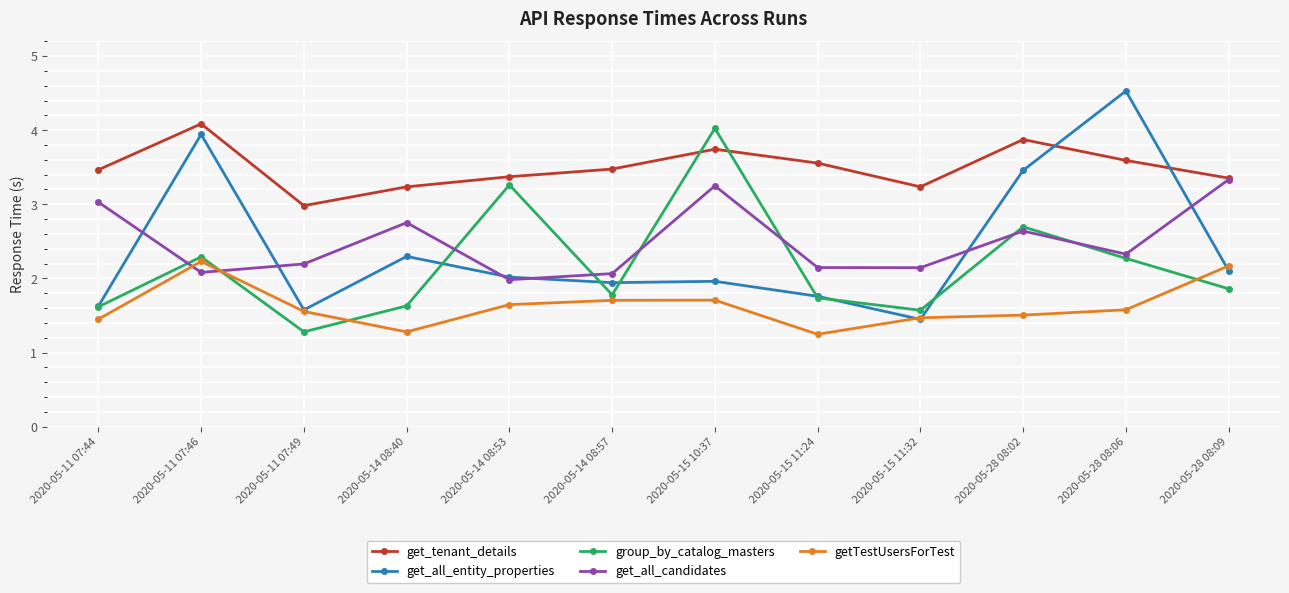

The value of group_by_catalog_masters at 2020-05-11 07:46 is 1.2. True or false?

False